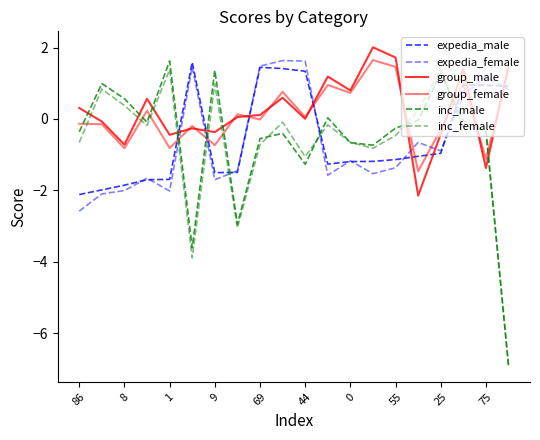

How many intersections are there between expedia_female and inc_female?

5